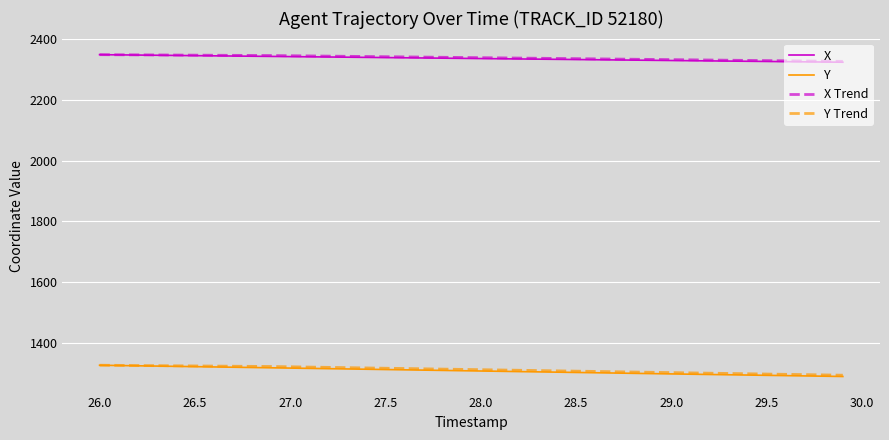

What is the greatest value displayed?

2348.9